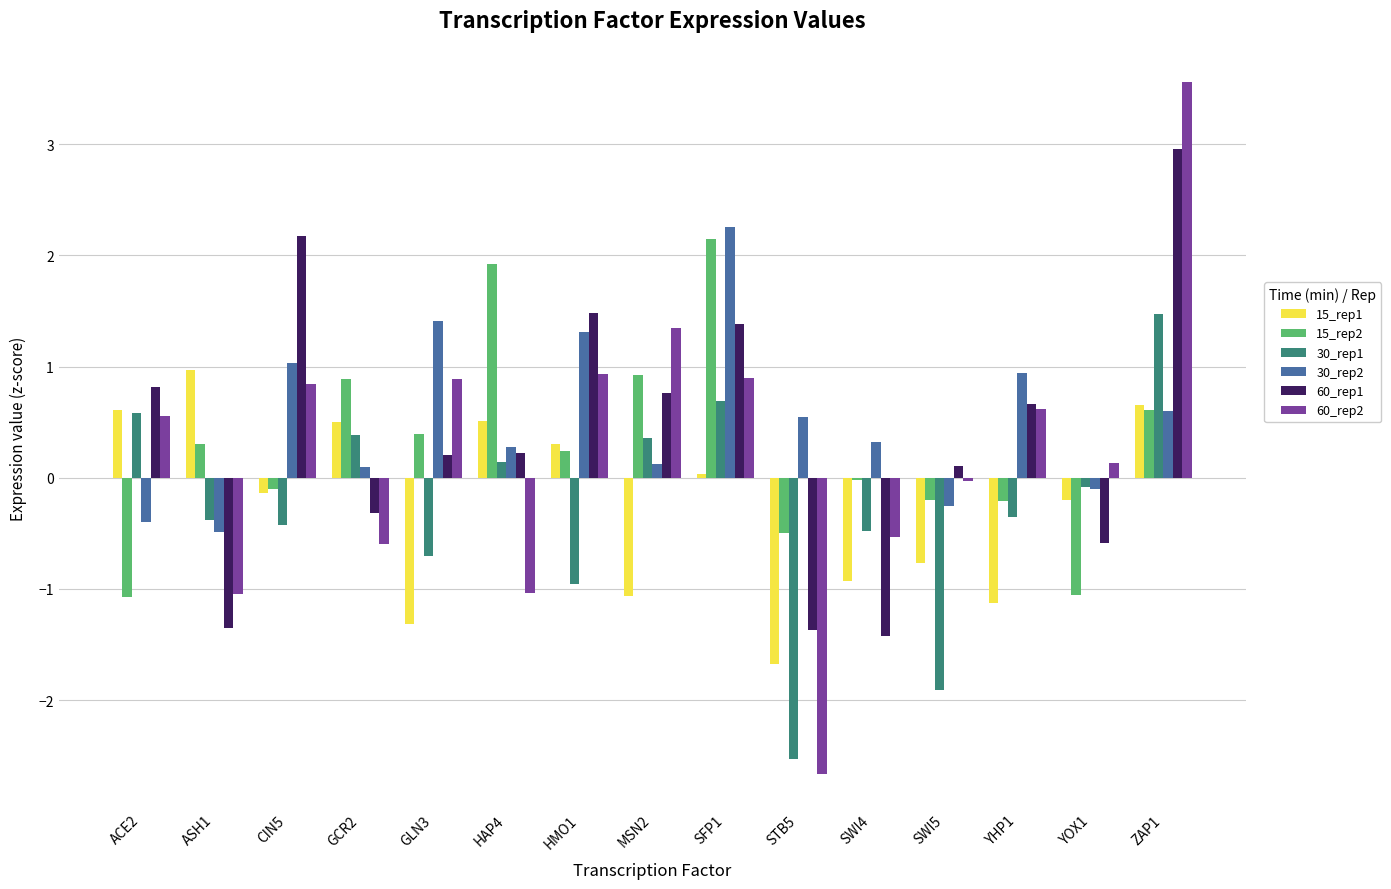

What are all the series names shown in the legend?

15_rep1, 15_rep2, 30_rep1, 30_rep2, 60_rep1, 60_rep2